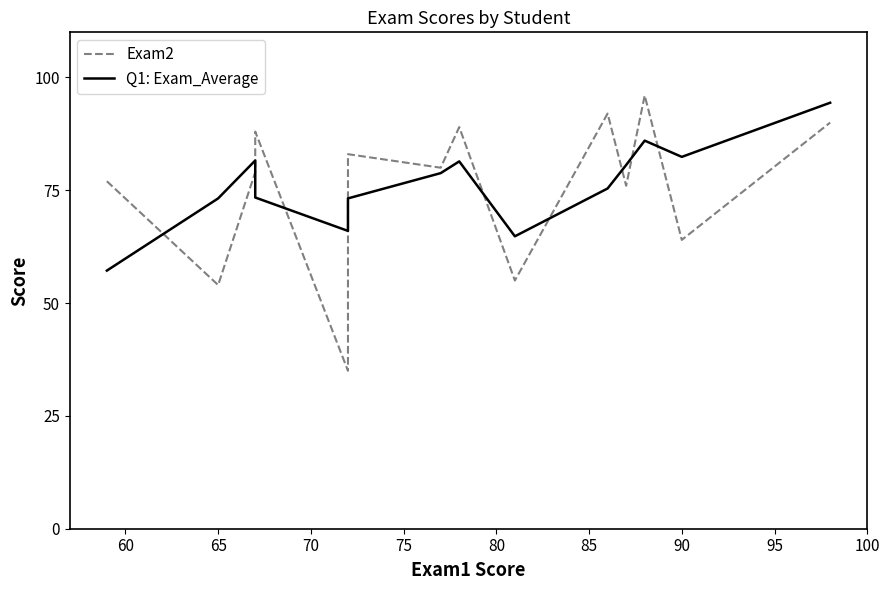

What is the difference between the maximum and minimum values in the Exam2 series?

61.0